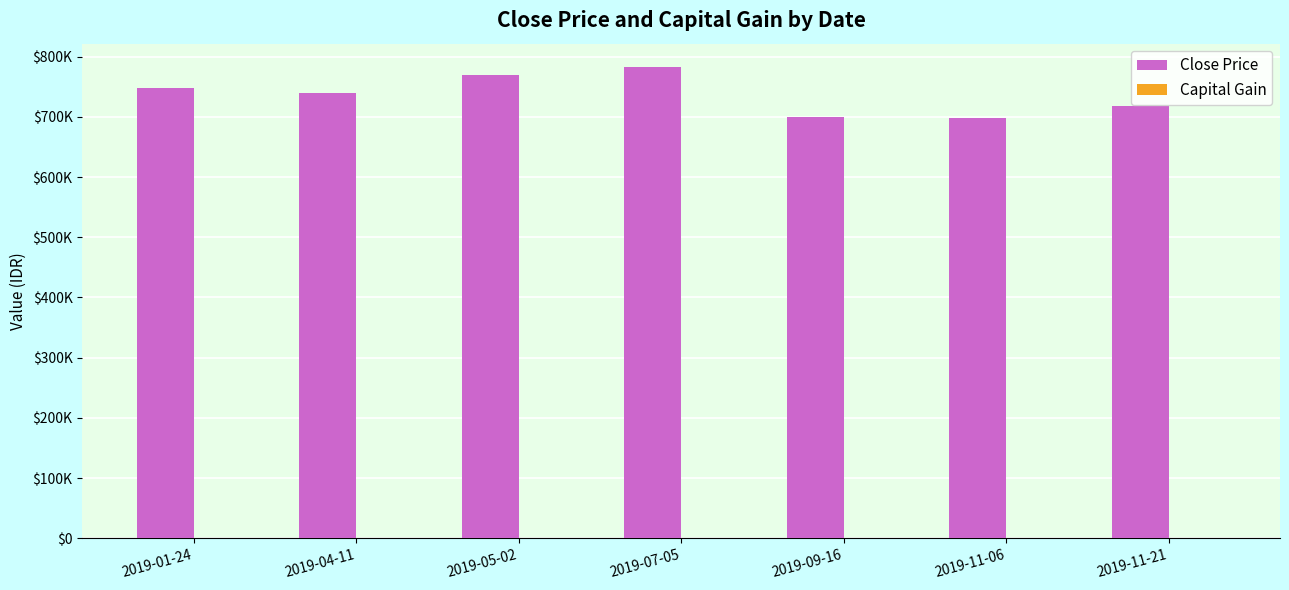

Reading right to left, extract all data points from this chart.

Close Price: 2019-11-21=717500	2019-11-06=697500	2019-09-16=700000	2019-07-05=782500	2019-05-02=770000	2019-04-11=740000	2019-01-24=747500
Capital Gain: 2019-11-21=0	2019-11-06=0	2019-09-16=0	2019-07-05=0	2019-05-02=0	2019-04-11=0	2019-01-24=0